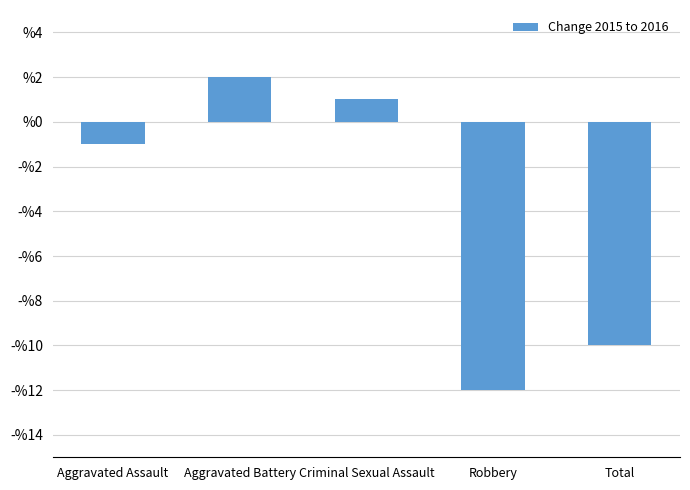

Reading left to right, what are all the values shown in this chart?

Aggravated Assault=-1	Aggravated Battery=2	Criminal Sexual Assault=1	Robbery=-12	Total=-10